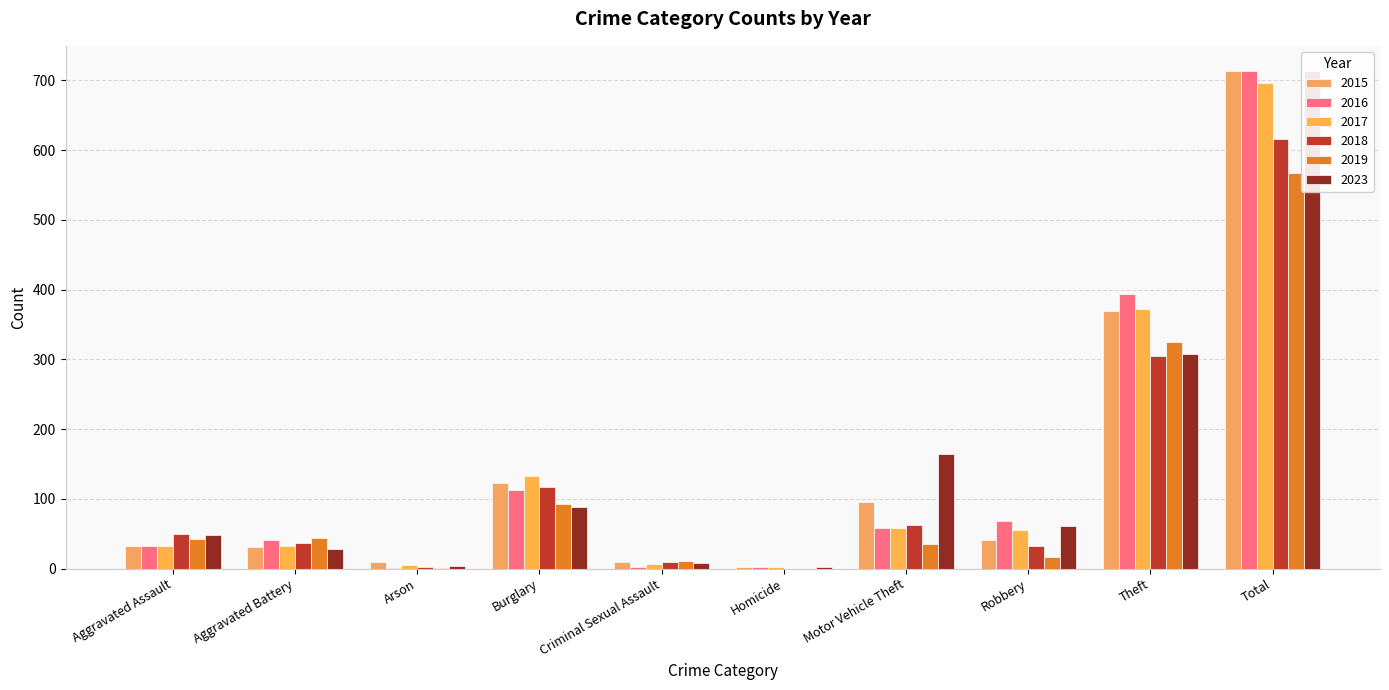

What are all the series names shown in the legend?

2015, 2016, 2017, 2018, 2019, 2023